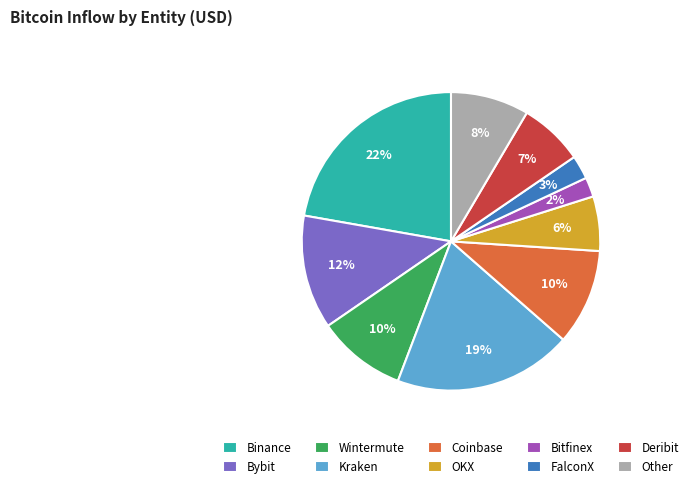

To the nearest percent, what is the combined percentage of Deribit and OKX?

13%